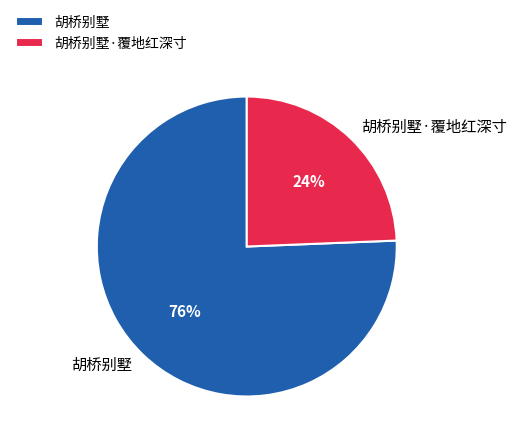

How many slices are in this pie chart?

2